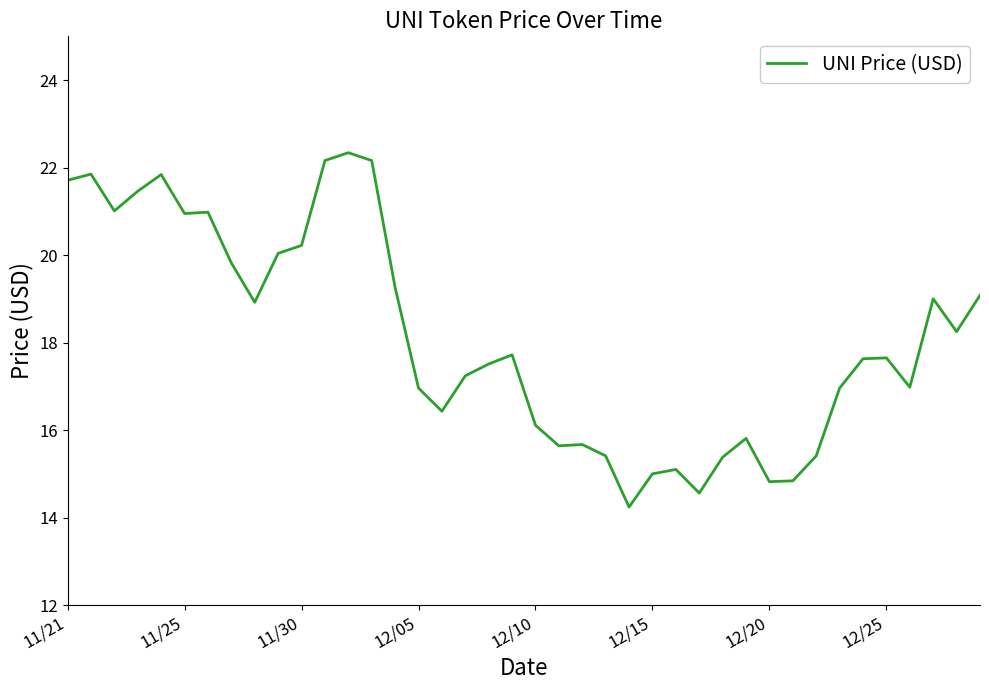

What is the sum of all values?

724.1